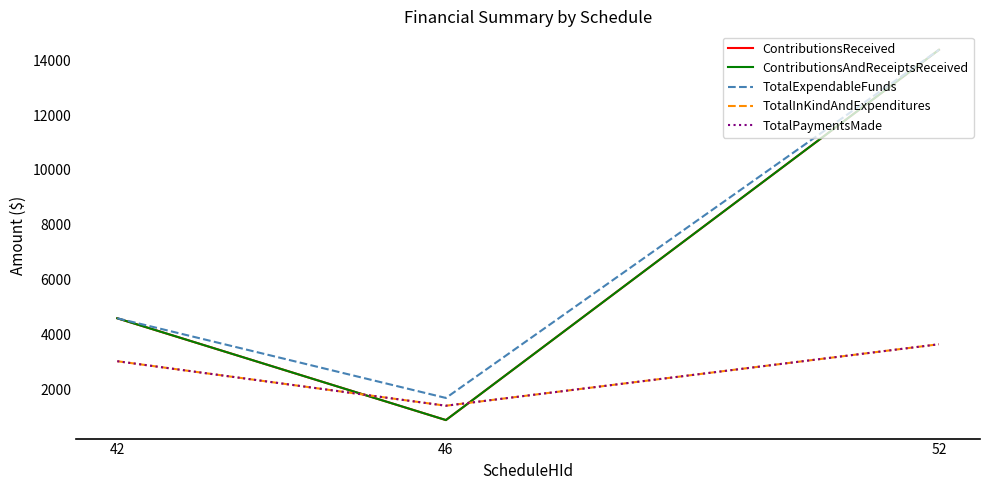

Which series changed the most between 46 and 52?

ContributionsReceived